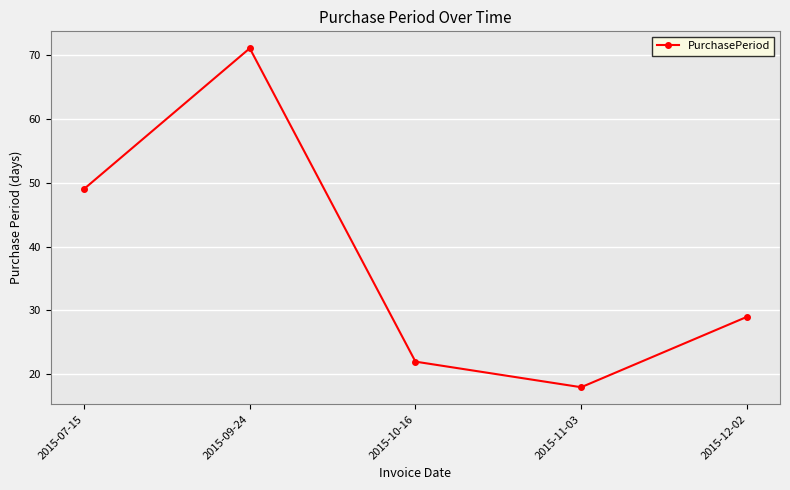

The value at 2015-10-16 is 22. True or false?

True